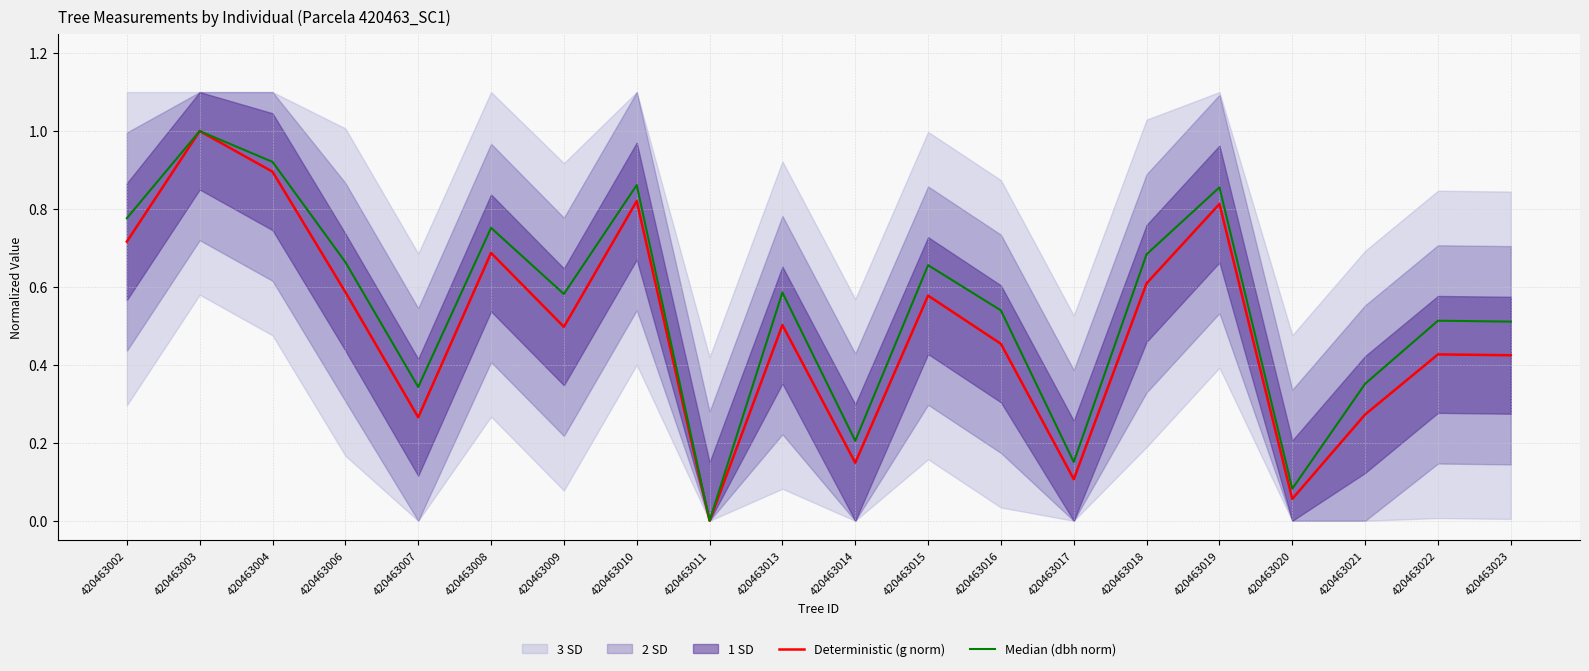

What is the difference between the Deterministic (g norm) values at 420463022 and 420463004?

0.5